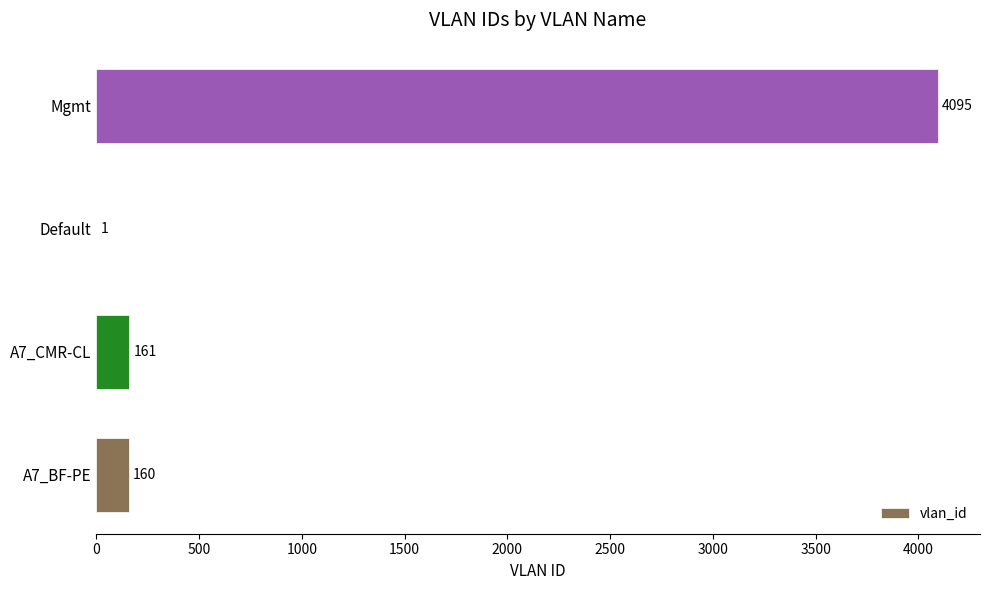

The value at A7_BF-PE is 160. True or false?

True